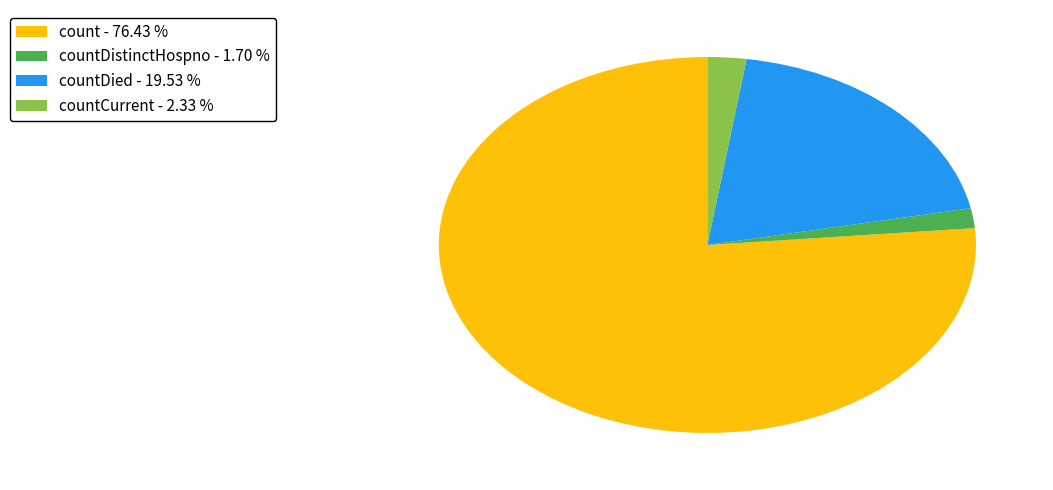

Which has a higher value, countCurrent - 2.33 % or count - 76.43 %?

count - 76.43 %